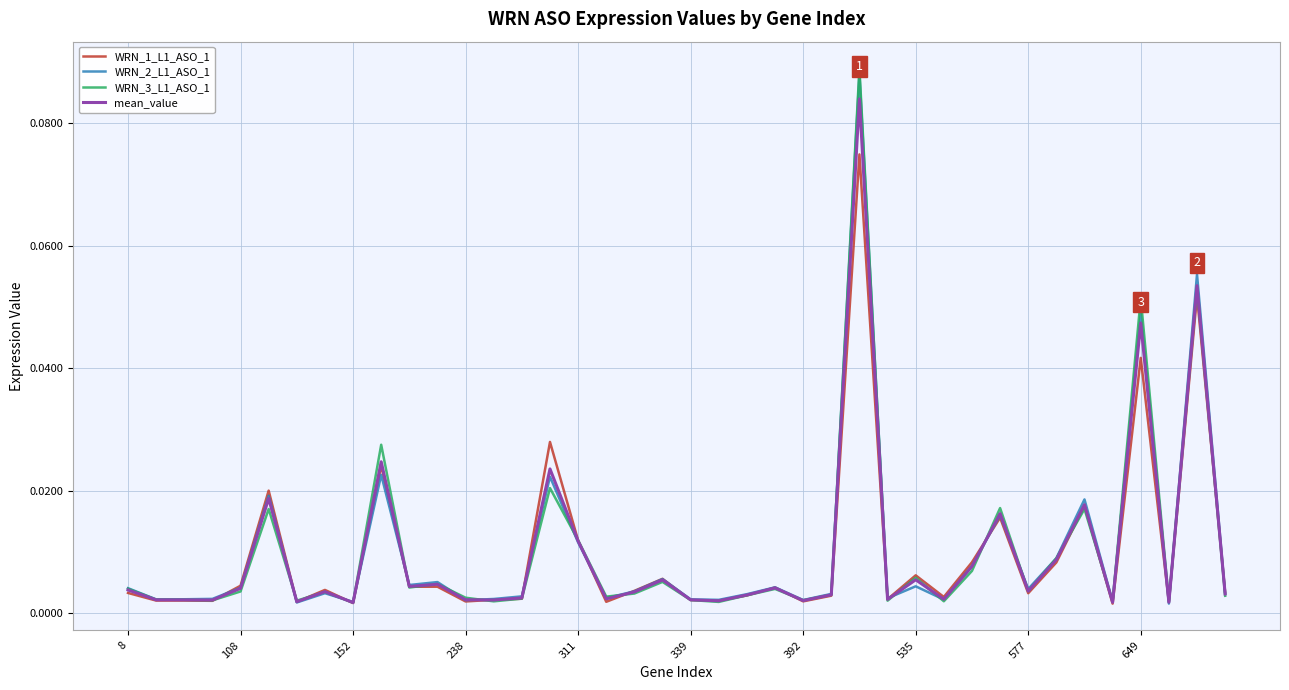

Which series has the widest spread of values?

WRN_3_L1_ASO_1